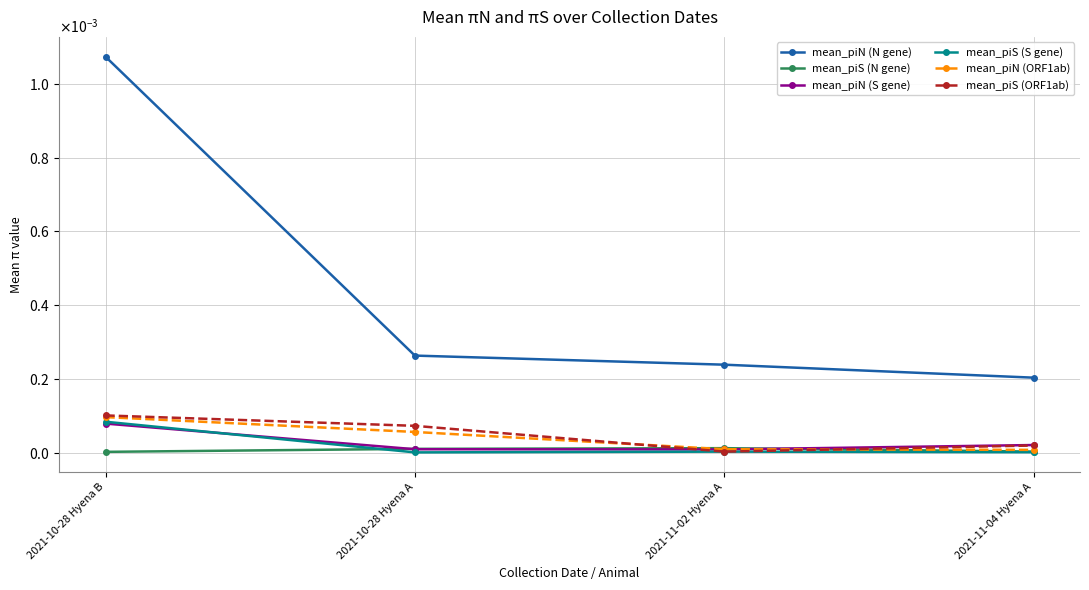

What are all the series names shown in the legend?

mean_piN (N gene), mean_piS (N gene), mean_piN (S gene), mean_piS (S gene), mean_piN (ORF1ab), mean_piS (ORF1ab)